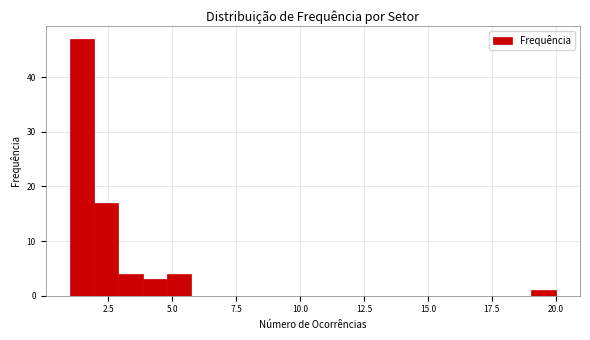

Around what value on the x-axis is the tallest bar? Give the approximate position of its centre, as read against the axis.

1.5